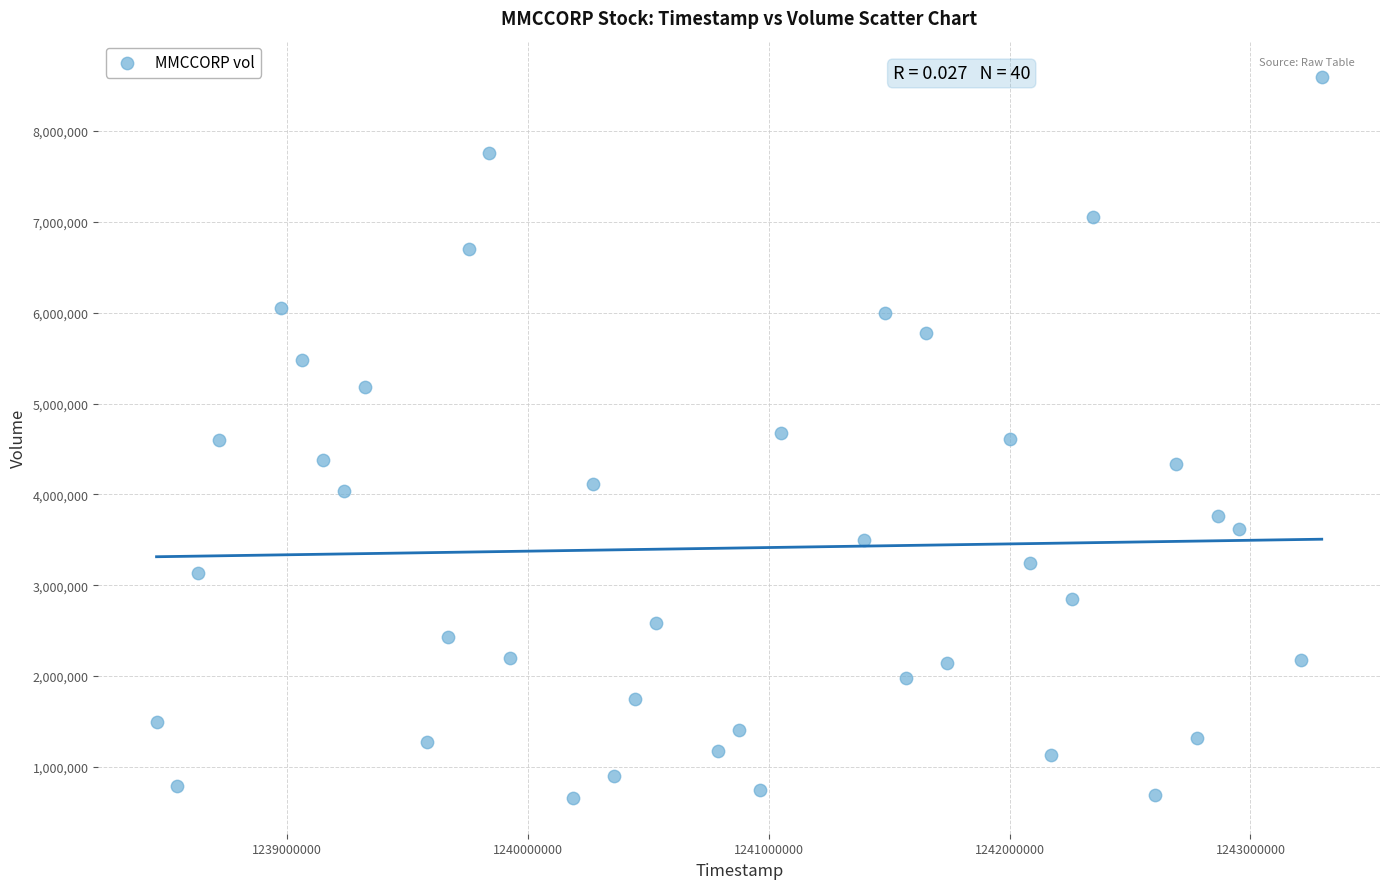

What is the range of X values (max minus min)?

4838400